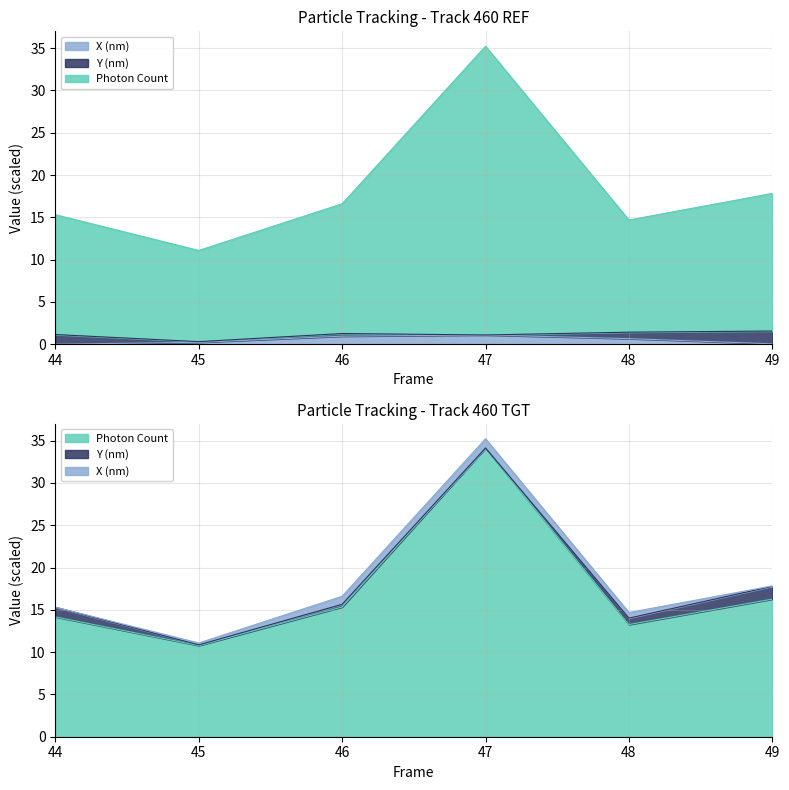

Rank the series at 48 from highest to lowest value.

Photon Count, X (nm)